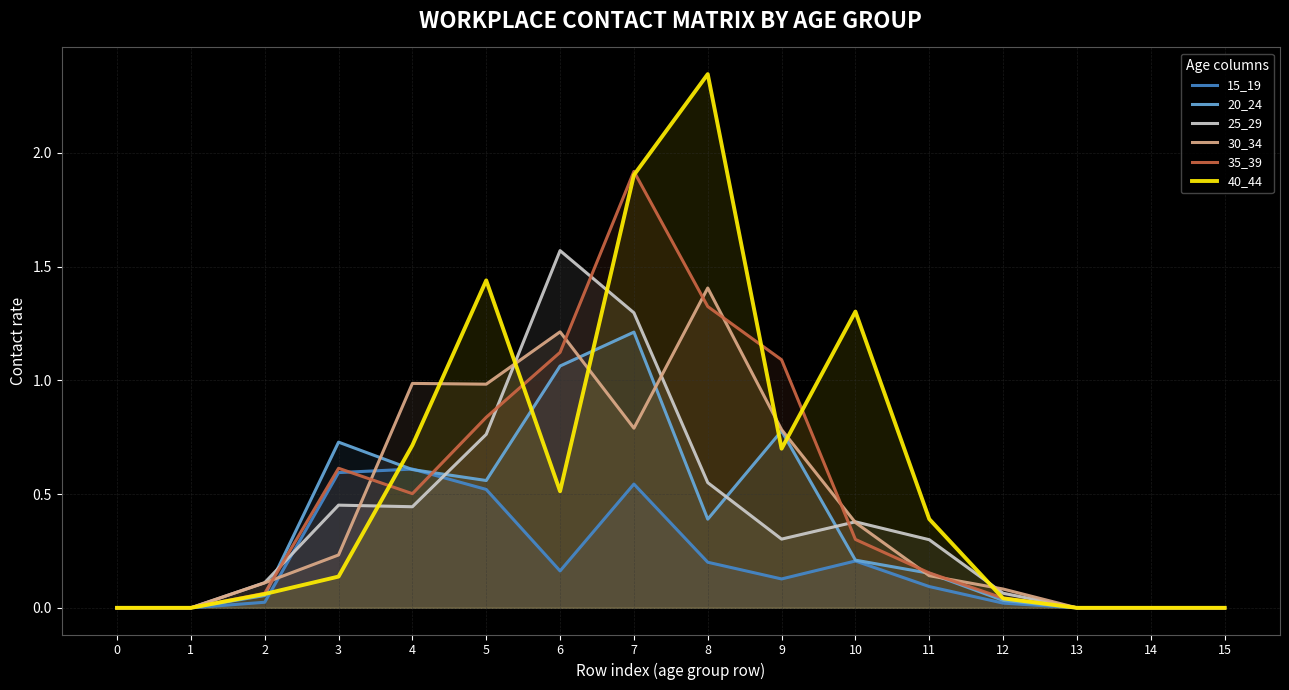

How many interior local valleys does the 25_29 series have?

2